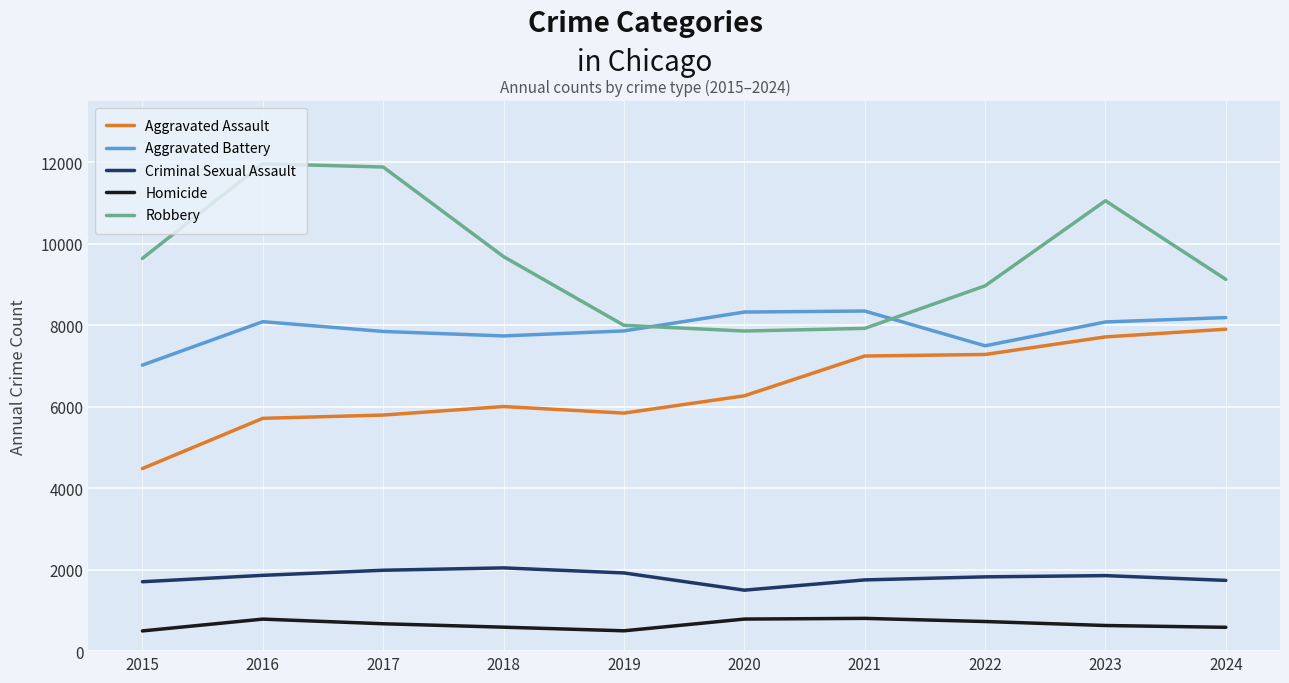

Is this an area chart (filled region under the line)?

No